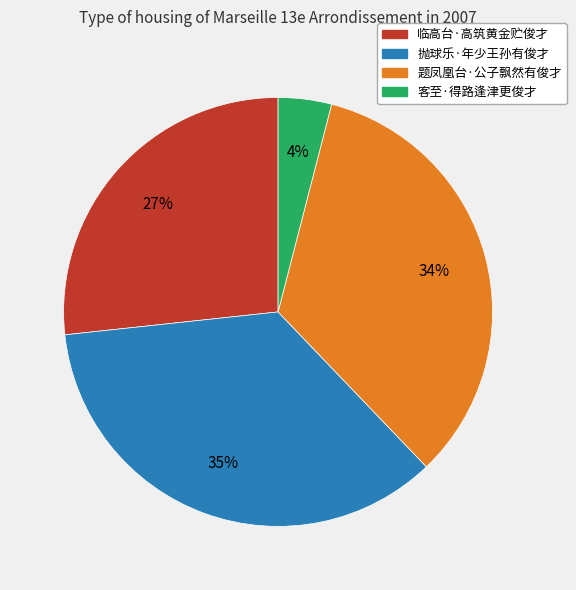

Which has a higher value, 临高台·高筑黄金贮俊才 or 抛球乐·年少王孙有俊才?

抛球乐·年少王孙有俊才